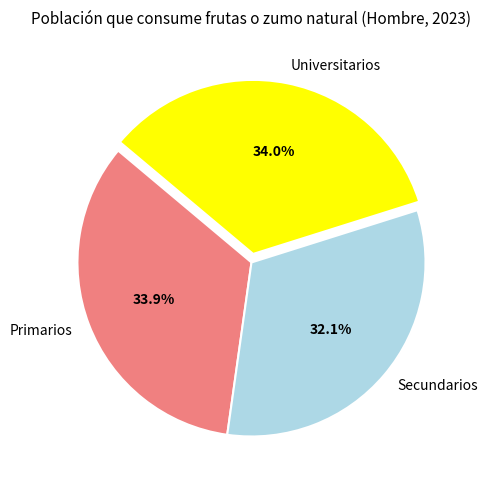

How many segments does this pie chart have?

3